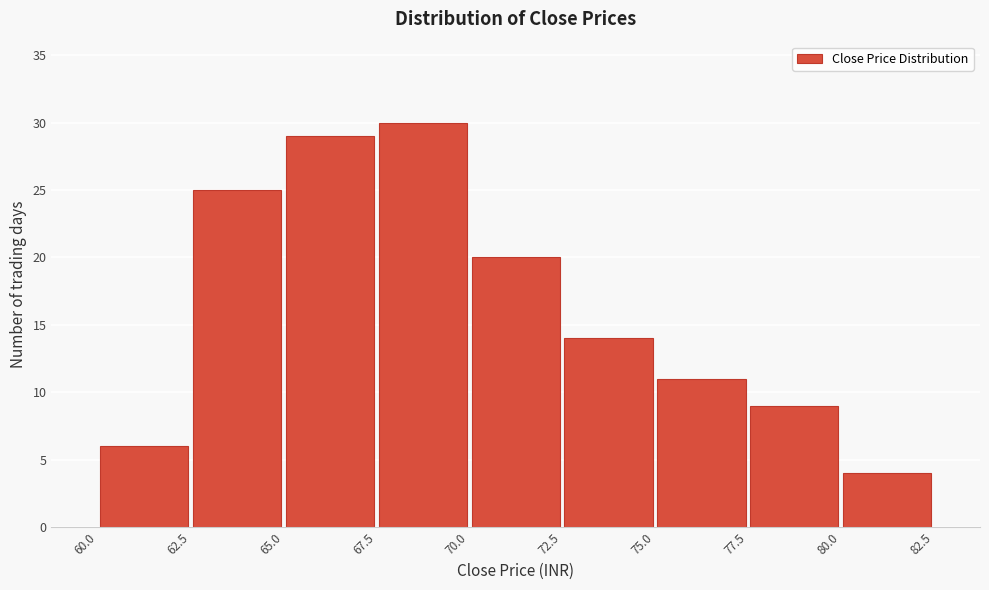

What is the height of the bar covering 77.5 to 80.0 on the x-axis? The values are not printed on the chart, so give them approximately, as read against the axis.

9